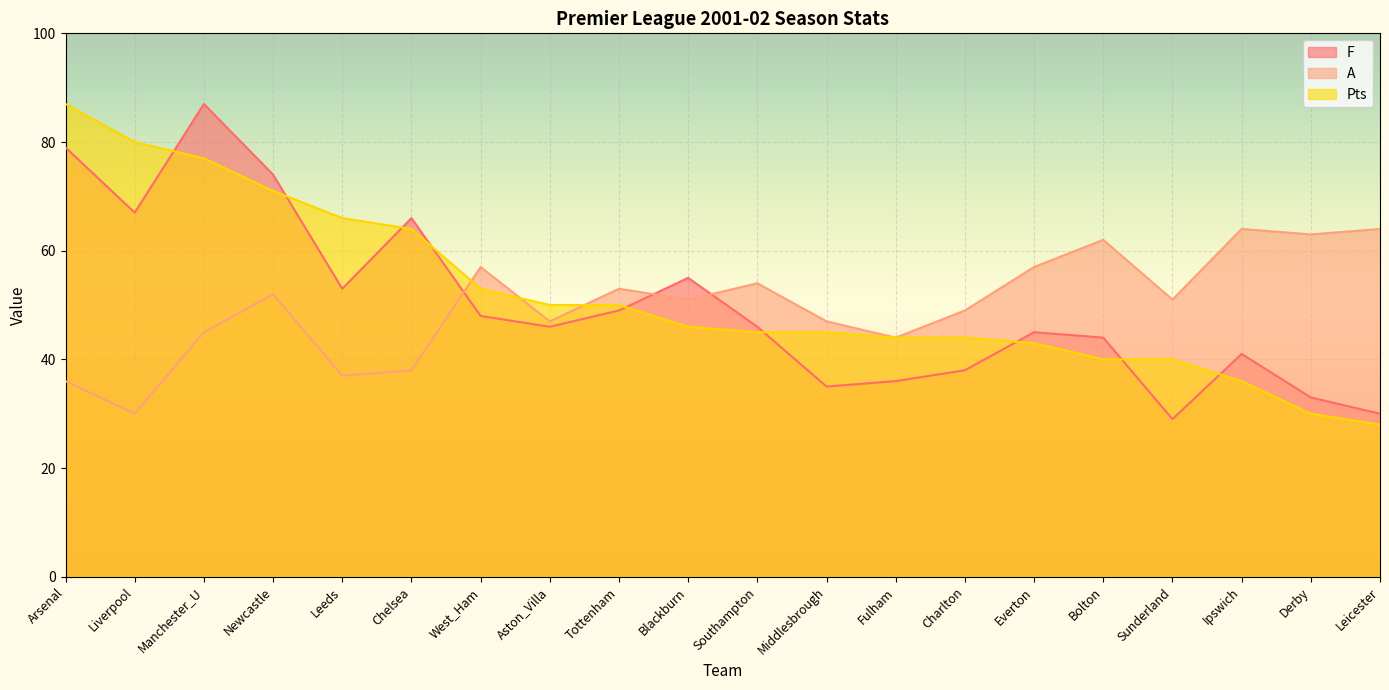

How many lines are shown in the chart?

3